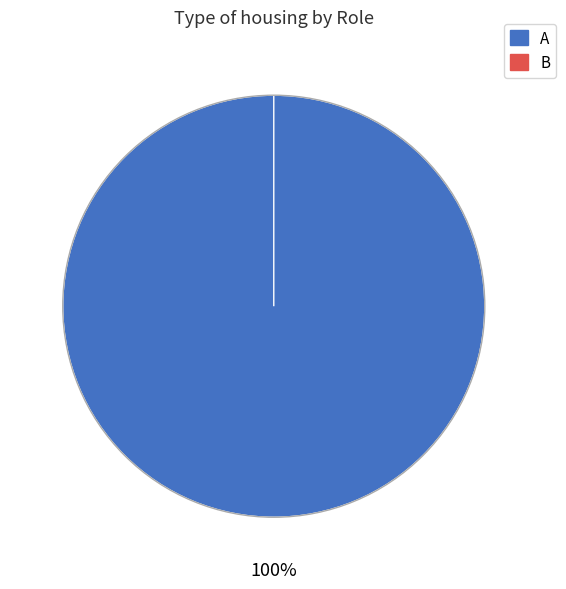

True or false: 9457 accounts for 0% of the total.

True